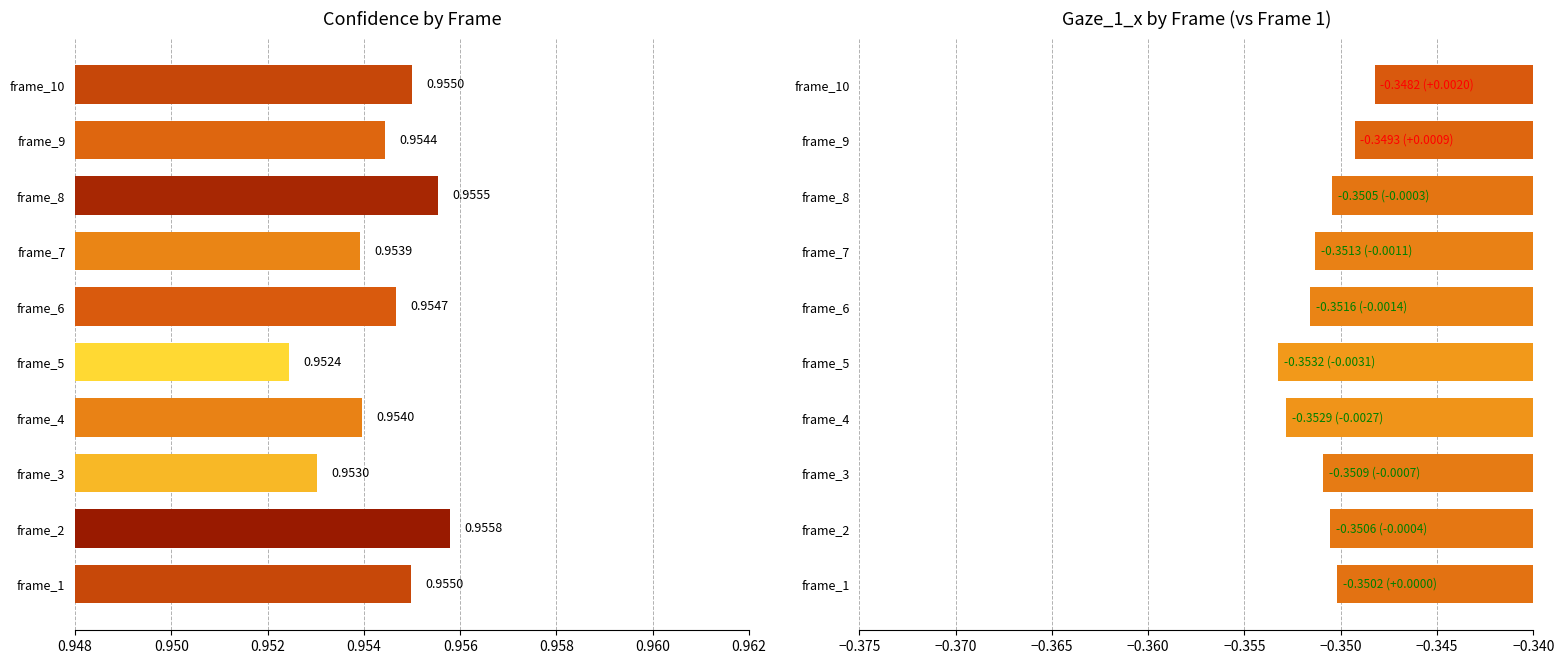

How many series are shown in this chart?

2